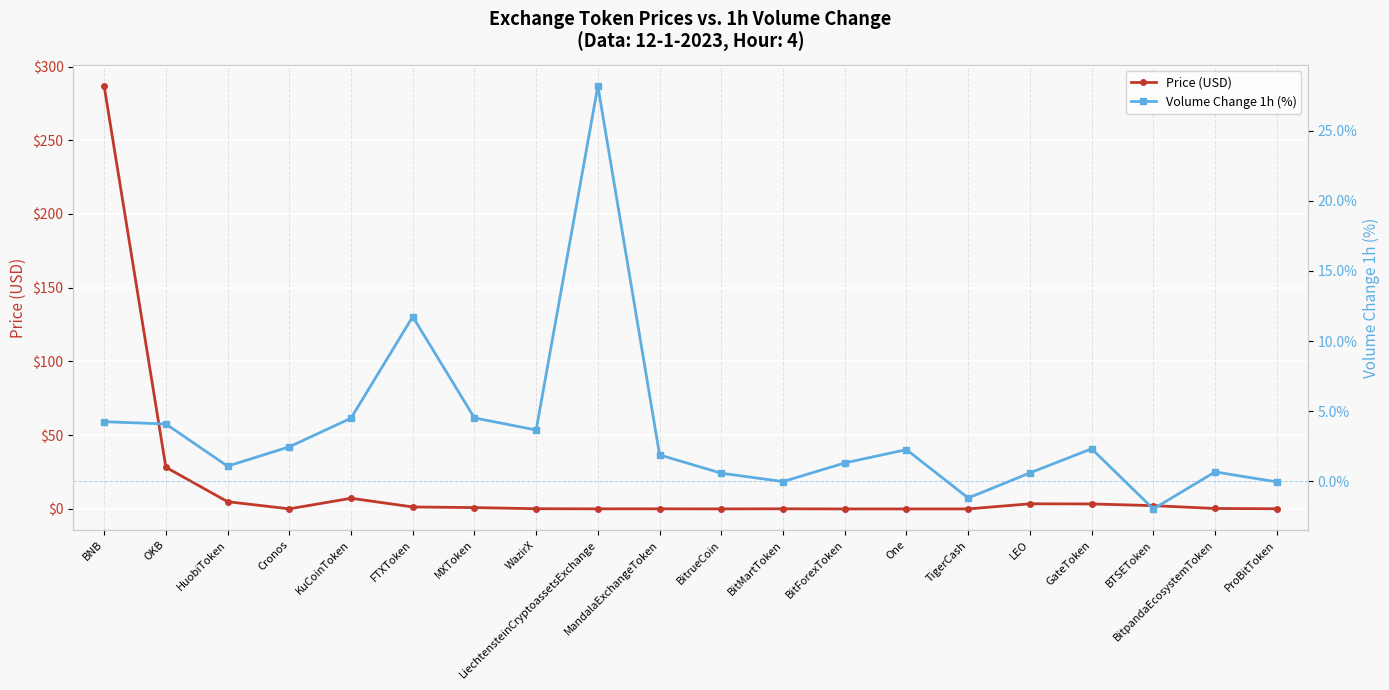

What is the sum of the Volume Change 1h (%) values at LiechtensteinCryptoassetsExchange and OKB?

32.3